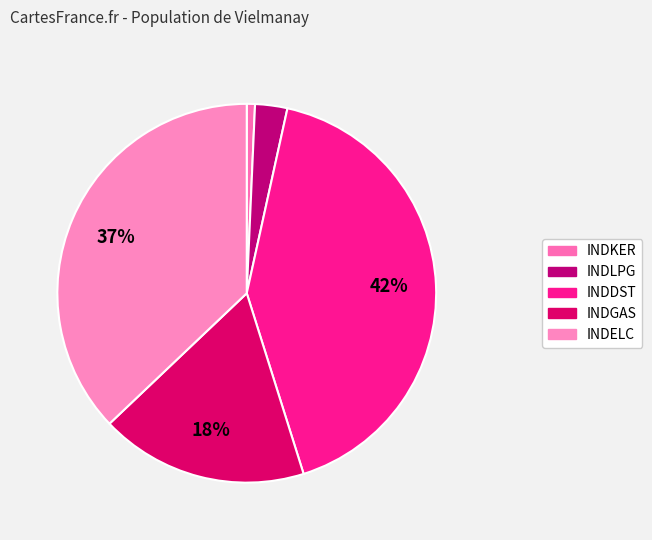

To the nearest percent, what is the difference between the largest and smallest slice percentages?

41%